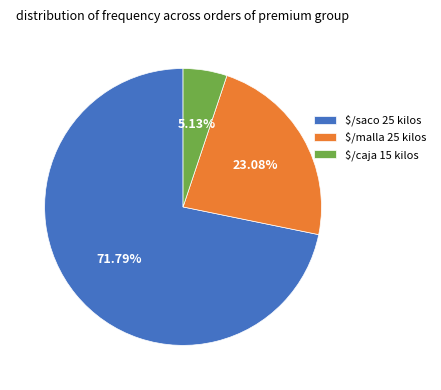

Is there any slice that represents more than half of the pie?

Yes